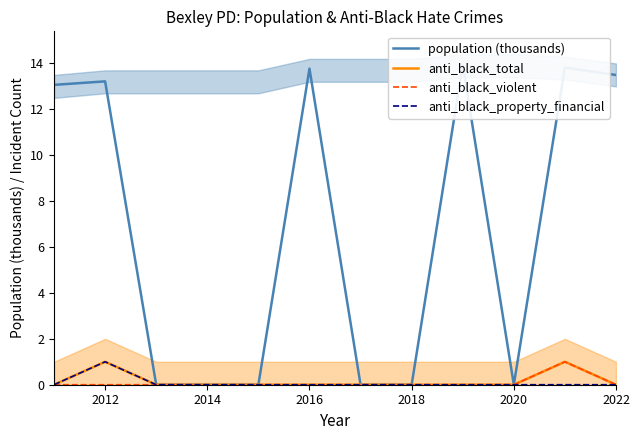

How many lines are shown in the chart?

4